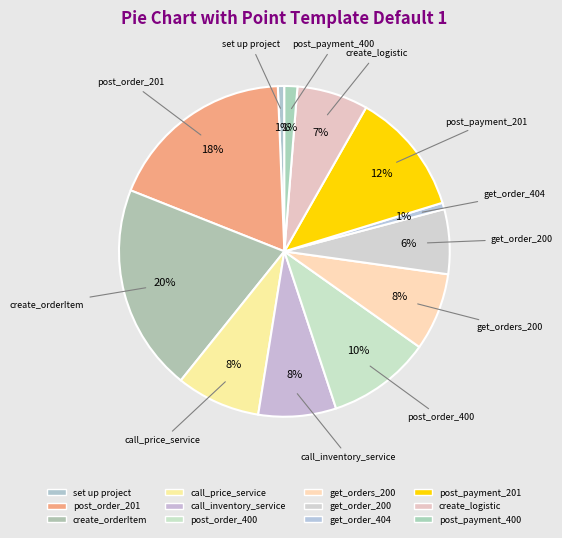

Combined, what portion of the pie is post_payment_400 and create_orderItem?

21.5%